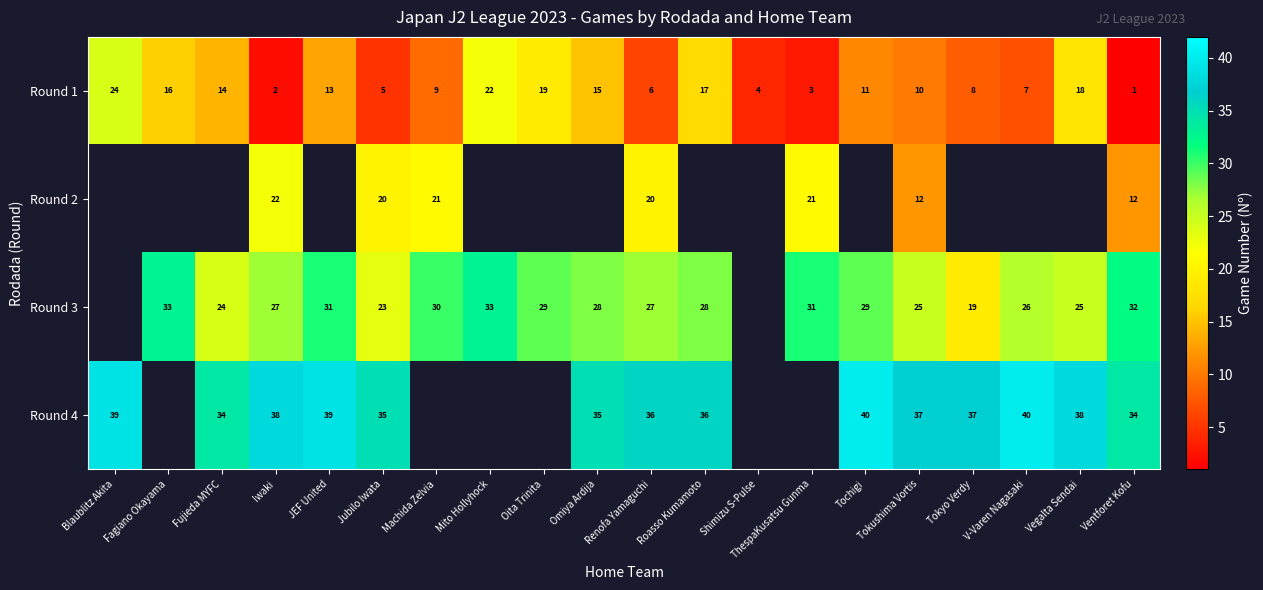

True or false: Round 1 has a value of 8 at JEF United.

False